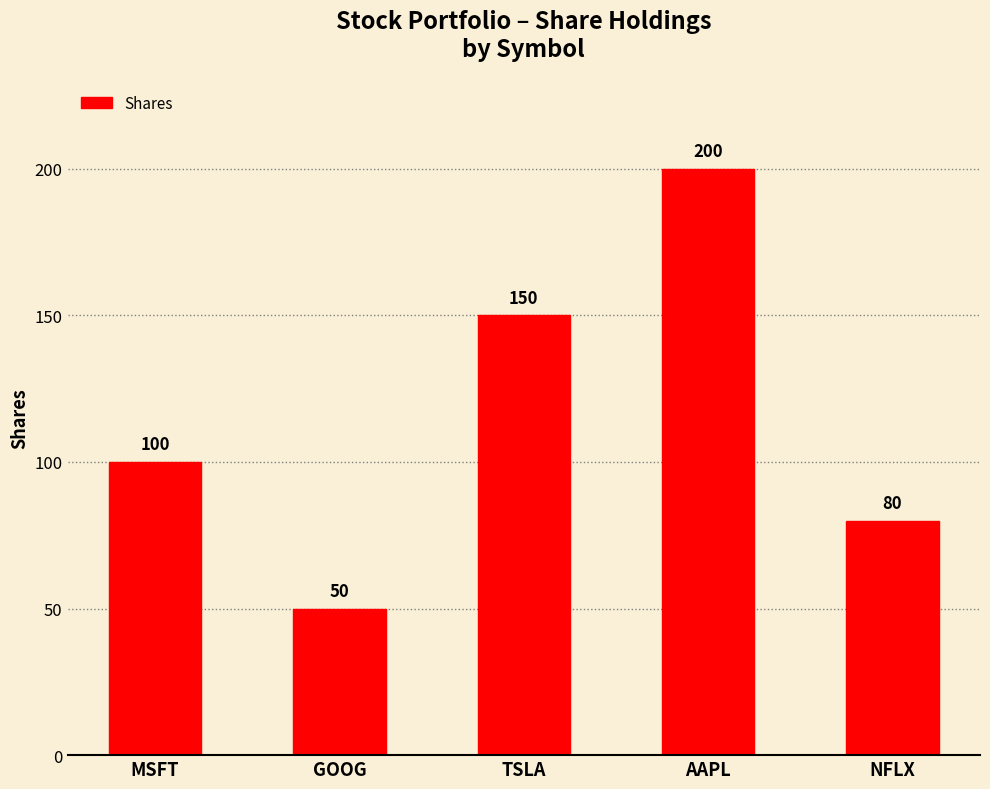

What is the change in value from GOOG to AAPL?

+150